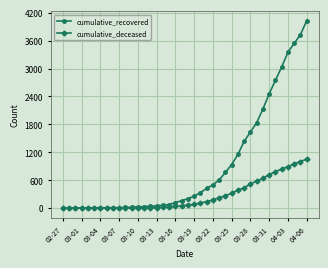

How many lines are shown in the chart?

2